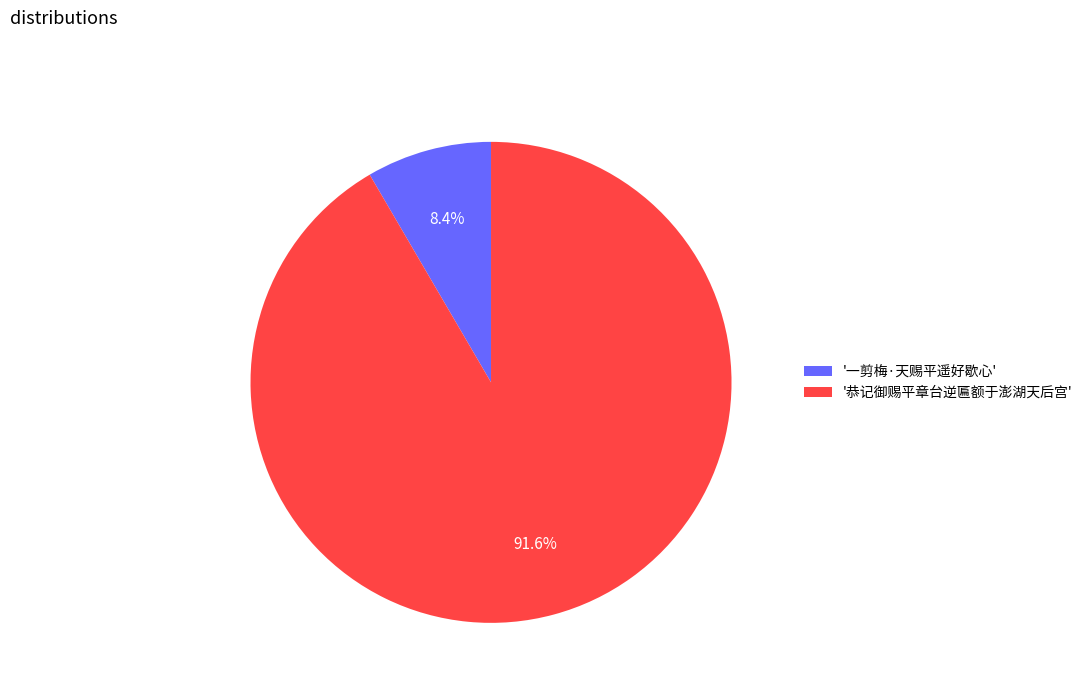

Which slice is the smallest?

'一剪梅·天赐平遥好歇心'